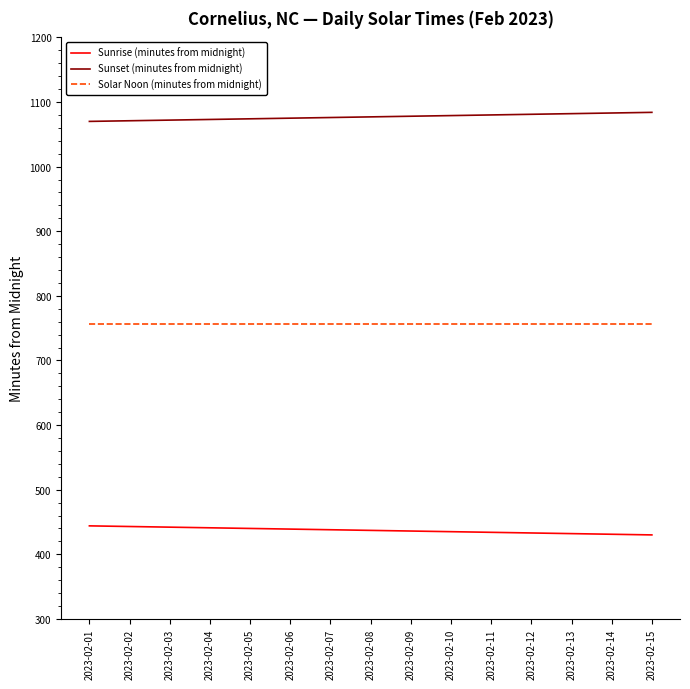

How many values in the Sunrise (minutes from midnight) series are below 437?

7